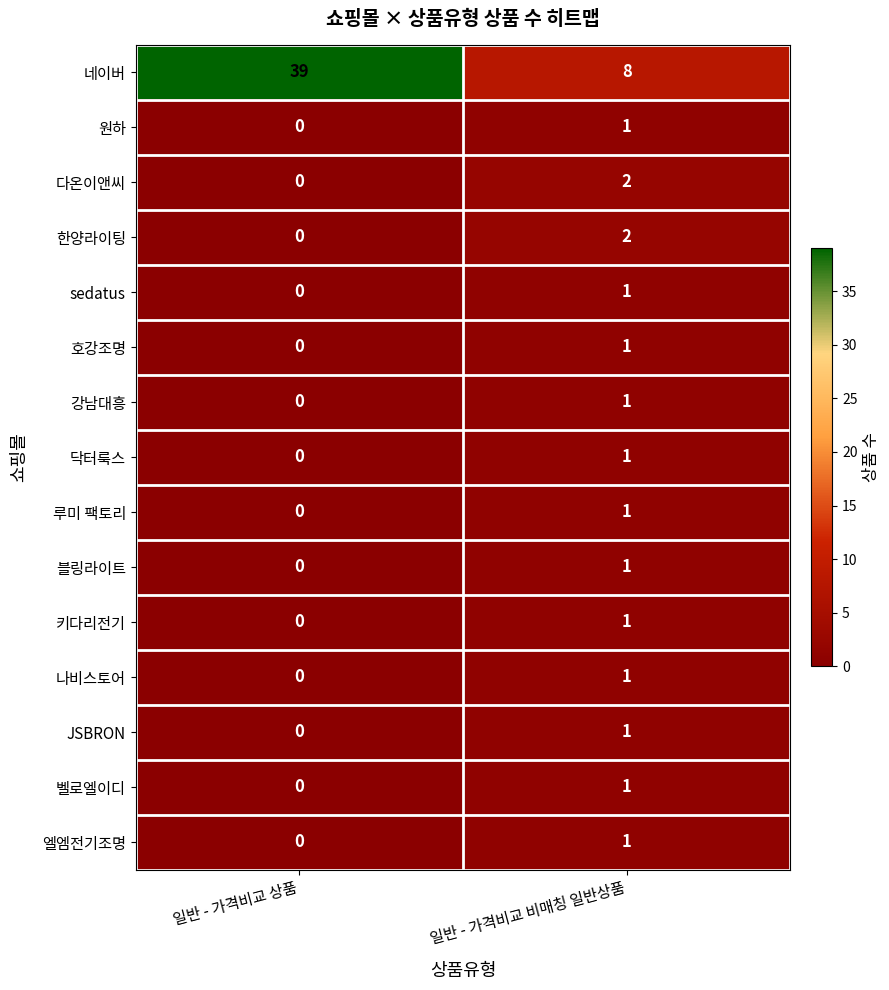

Which label corresponds to the smallest value in the chart?

일반 - 가격비교 상품